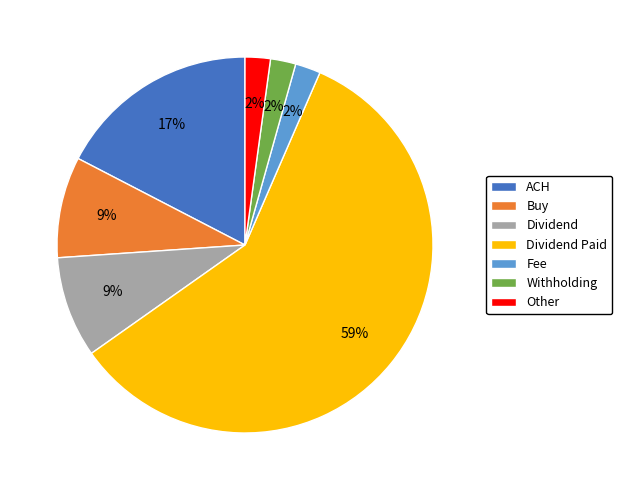

How many segments does this pie chart have?

7